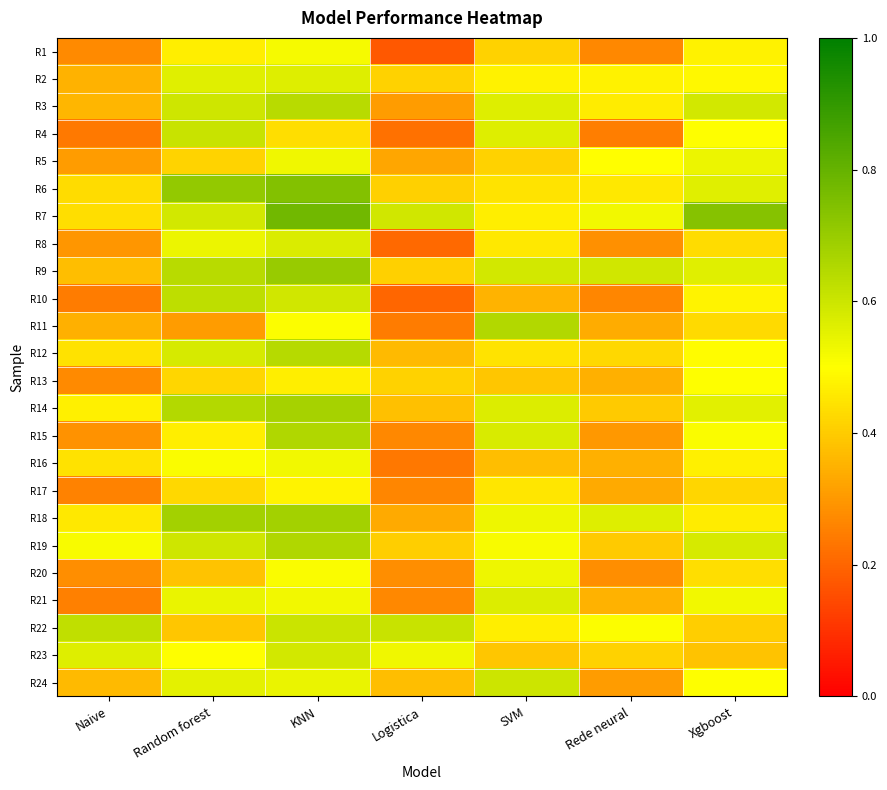

Reading left to right, list all the values displayed in this chart.

R1: Naive=0.3	Random forest=0.5	KNN=0.5	Logistica=0.2	SVM=0.4	Rede neural=0.3	Xgboost=0.5
R2: Naive=0.3	Random forest=0.6	KNN=0.6	Logistica=0.4	SVM=0.5	Rede neural=0.5	Xgboost=0.5
R3: Naive=0.4	Random forest=0.6	KNN=0.6	Logistica=0.3	SVM=0.6	Rede neural=0.5	Xgboost=0.6
R4: Naive=0.2	Random forest=0.6	KNN=0.4	Logistica=0.2	SVM=0.6	Rede neural=0.2	Xgboost=0.5
R5: Naive=0.3	Random forest=0.4	KNN=0.5	Logistica=0.3	SVM=0.4	Rede neural=0.5	Xgboost=0.5
R6: Naive=0.4	Random forest=0.7	KNN=0.7	Logistica=0.4	SVM=0.4	Rede neural=0.5	Xgboost=0.6
R7: Naive=0.4	Random forest=0.6	KNN=0.8	Logistica=0.6	SVM=0.5	Rede neural=0.5	Xgboost=0.7
R8: Naive=0.3	Random forest=0.5	KNN=0.6	Logistica=0.2	SVM=0.5	Rede neural=0.3	Xgboost=0.4
R9: Naive=0.4	Random forest=0.6	KNN=0.7	Logistica=0.4	SVM=0.6	Rede neural=0.6	Xgboost=0.6
R10: Naive=0.2	Random forest=0.6	KNN=0.6	Logistica=0.2	SVM=0.4	Rede neural=0.3	Xgboost=0.5
R11: Naive=0.3	Random forest=0.3	KNN=0.5	Logistica=0.2	SVM=0.7	Rede neural=0.3	Xgboost=0.4
R12: Naive=0.4	Random forest=0.6	KNN=0.6	Logistica=0.4	SVM=0.4	Rede neural=0.4	Xgboost=0.5
R13: Naive=0.3	Random forest=0.4	KNN=0.5	Logistica=0.4	SVM=0.4	Rede neural=0.3	Xgboost=0.5
R14: Naive=0.5	Random forest=0.6	KNN=0.7	Logistica=0.4	SVM=0.6	Rede neural=0.4	Xgboost=0.6
R15: Naive=0.3	Random forest=0.5	KNN=0.7	Logistica=0.3	SVM=0.6	Rede neural=0.3	Xgboost=0.5
R16: Naive=0.4	Random forest=0.5	KNN=0.5	Logistica=0.2	SVM=0.4	Rede neural=0.3	Xgboost=0.5
R17: Naive=0.3	Random forest=0.4	KNN=0.5	Logistica=0.3	SVM=0.5	Rede neural=0.3	Xgboost=0.4
R18: Naive=0.5	Random forest=0.7	KNN=0.7	Logistica=0.3	SVM=0.5	Rede neural=0.6	Xgboost=0.5
R19: Naive=0.5	Random forest=0.6	KNN=0.7	Logistica=0.4	SVM=0.5	Rede neural=0.4	Xgboost=0.6
R20: Naive=0.3	Random forest=0.4	KNN=0.5	Logistica=0.3	SVM=0.5	Rede neural=0.3	Xgboost=0.4
R21: Naive=0.3	Random forest=0.5	KNN=0.5	Logistica=0.3	SVM=0.6	Rede neural=0.4	Xgboost=0.5
R22: Naive=0.6	Random forest=0.4	KNN=0.6	Logistica=0.6	SVM=0.5	Rede neural=0.5	Xgboost=0.4
R23: Naive=0.6	Random forest=0.5	KNN=0.6	Logistica=0.5	SVM=0.4	Rede neural=0.4	Xgboost=0.4
R24: Naive=0.4	Random forest=0.6	KNN=0.5	Logistica=0.4	SVM=0.6	Rede neural=0.3	Xgboost=0.5